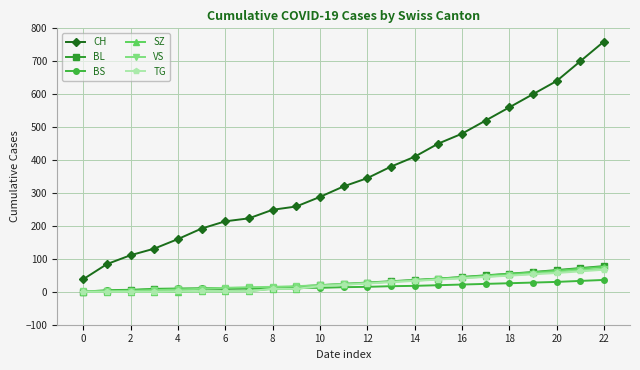

True or false: CH has more than 1 interior local peaks.

False